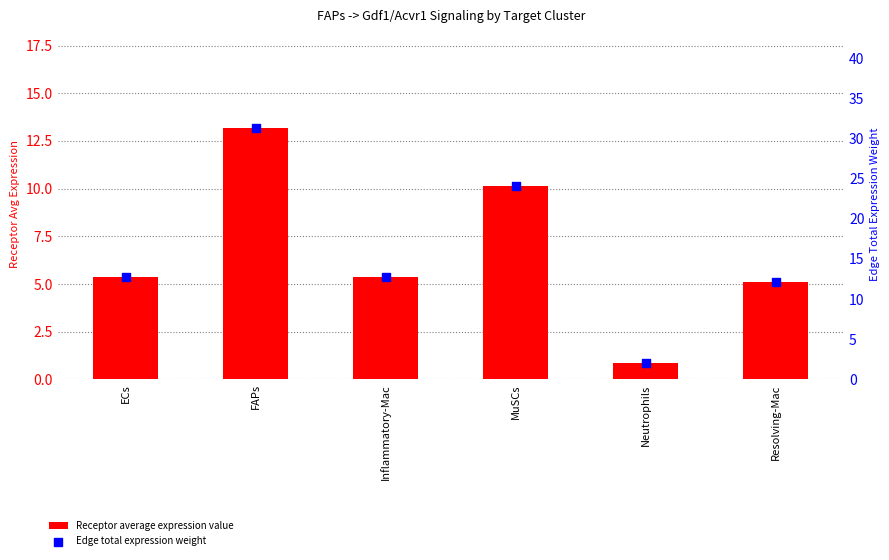

What are all the series names shown in the legend?

Receptor average expression value, Edge total expression weight